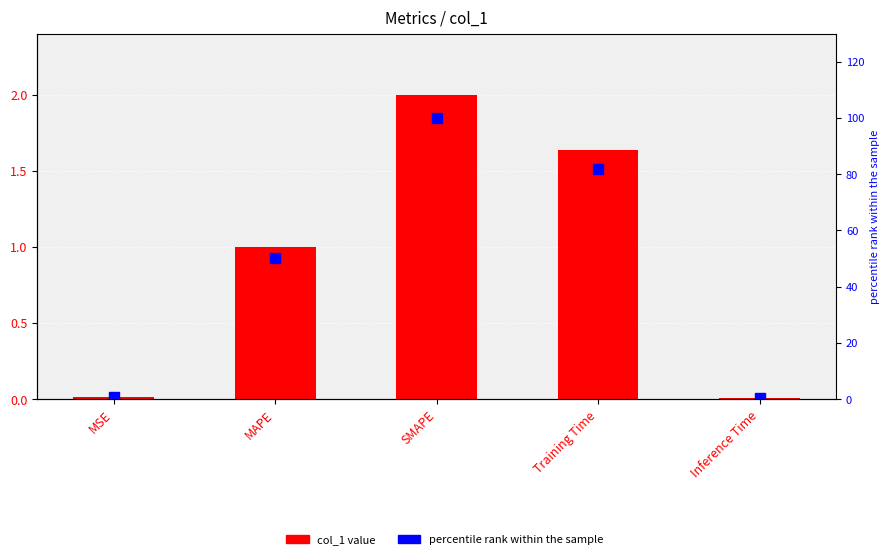

How many categories are shown in the chart?

5